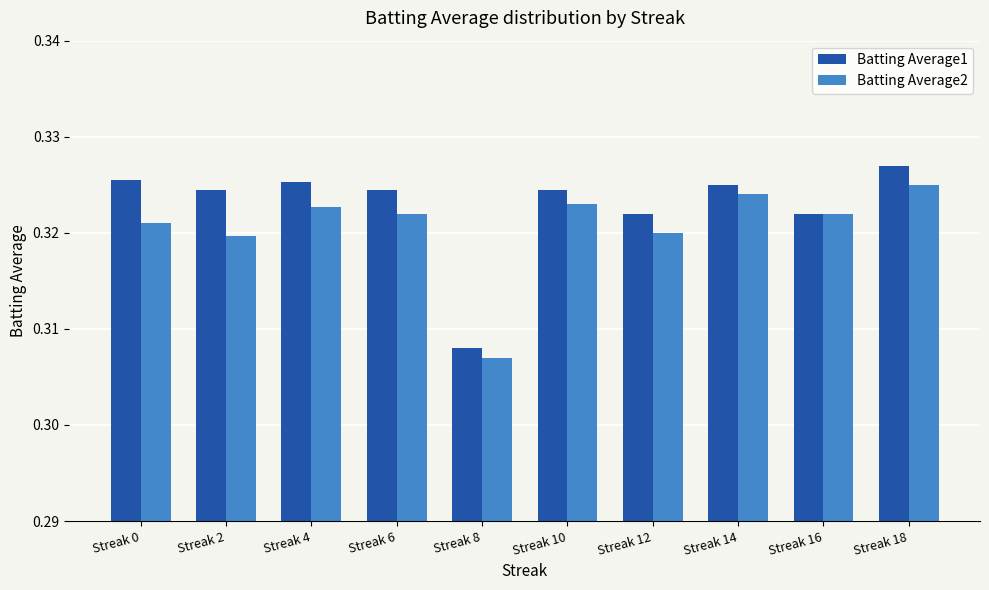

What is the total value across all series at Streak 10?

0.6